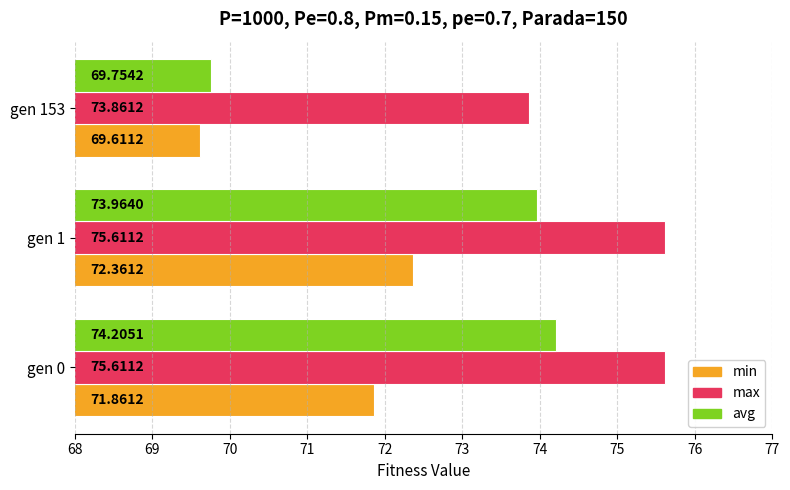

What is the smallest value displayed?

69.6